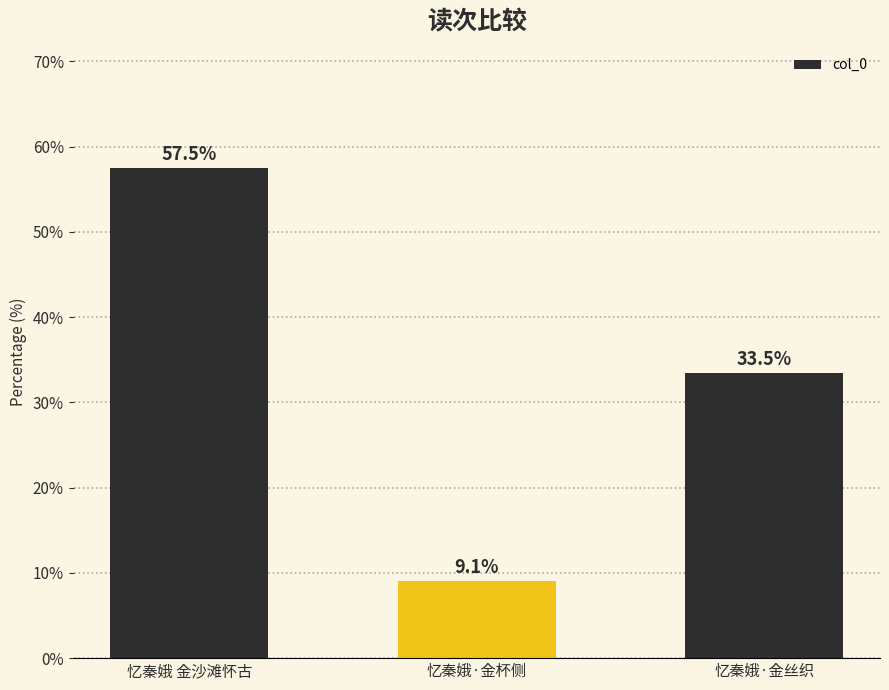

What is the sum of the values at 忆秦娥 金沙滩怀古 and 忆秦娥·金杯侧?

66.5